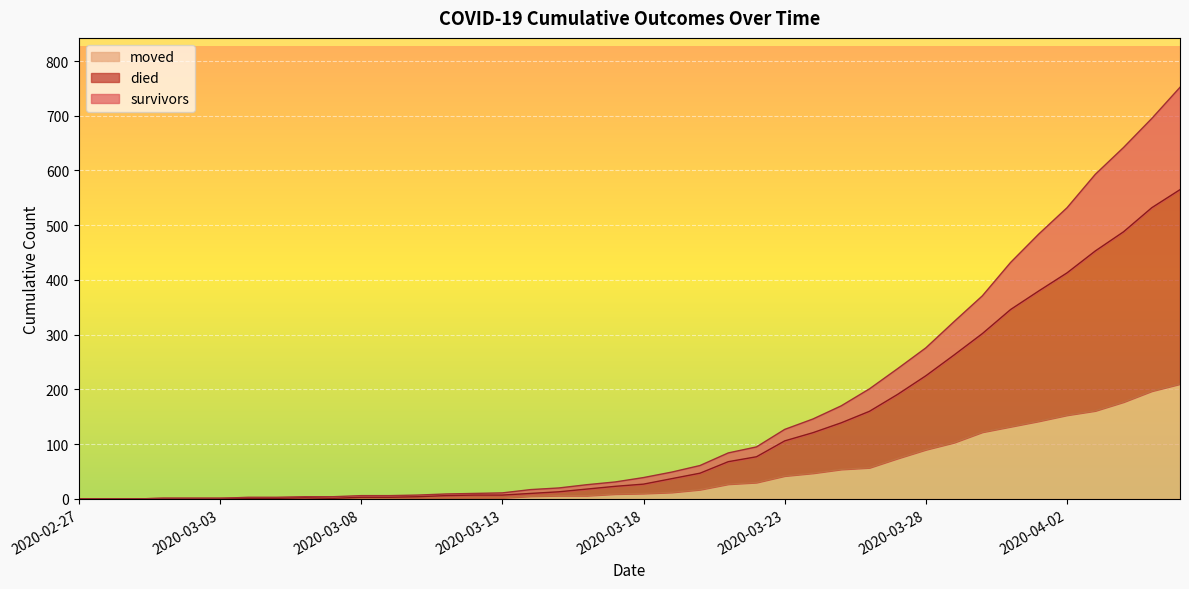

Which series changed the most between 2020-03-04 and 2020-03-09?

survivors